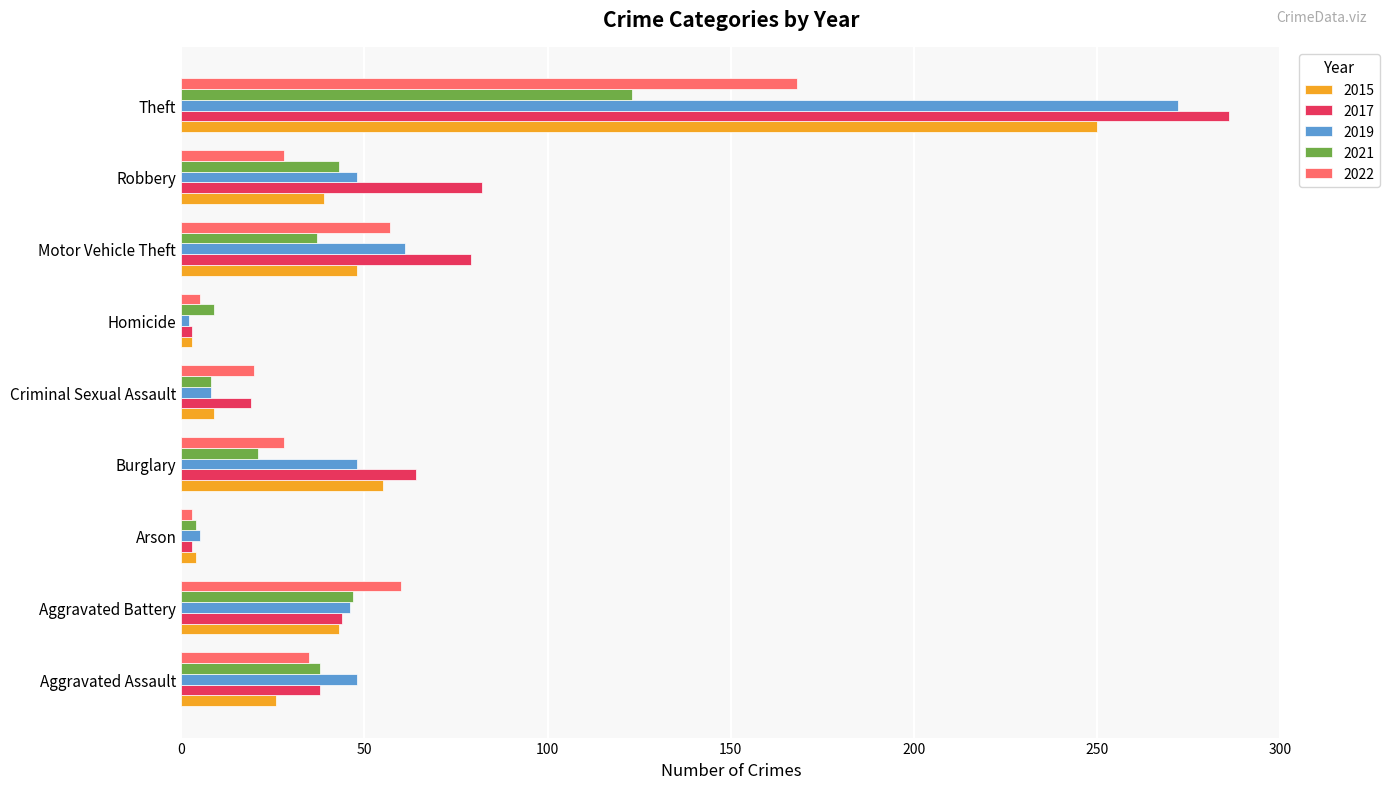

Which series has the largest range (max minus min)?

2017